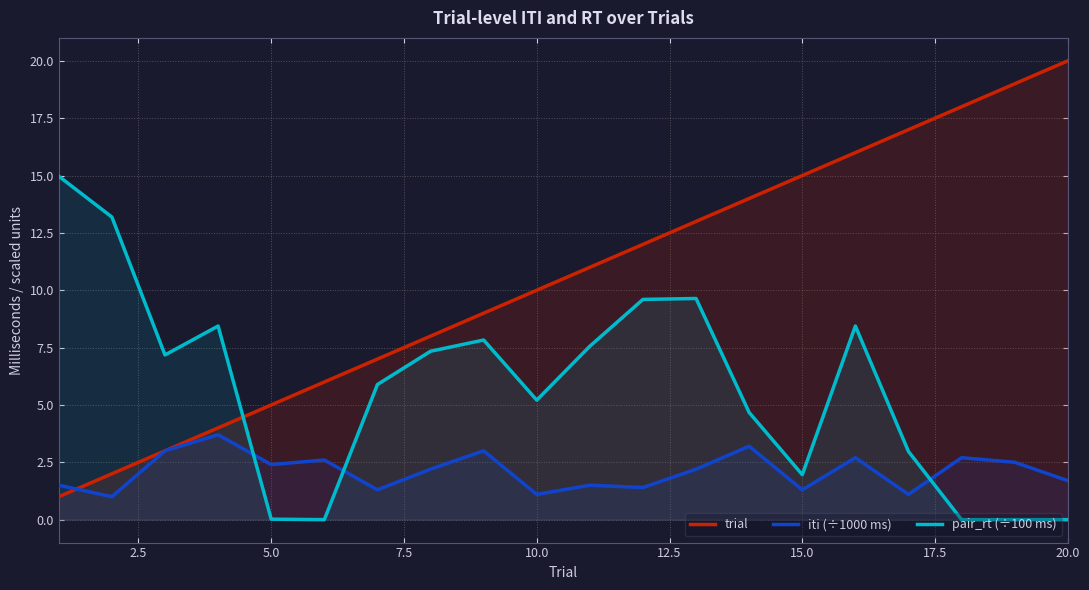

Which category has the highest value in the trial series?

20.0